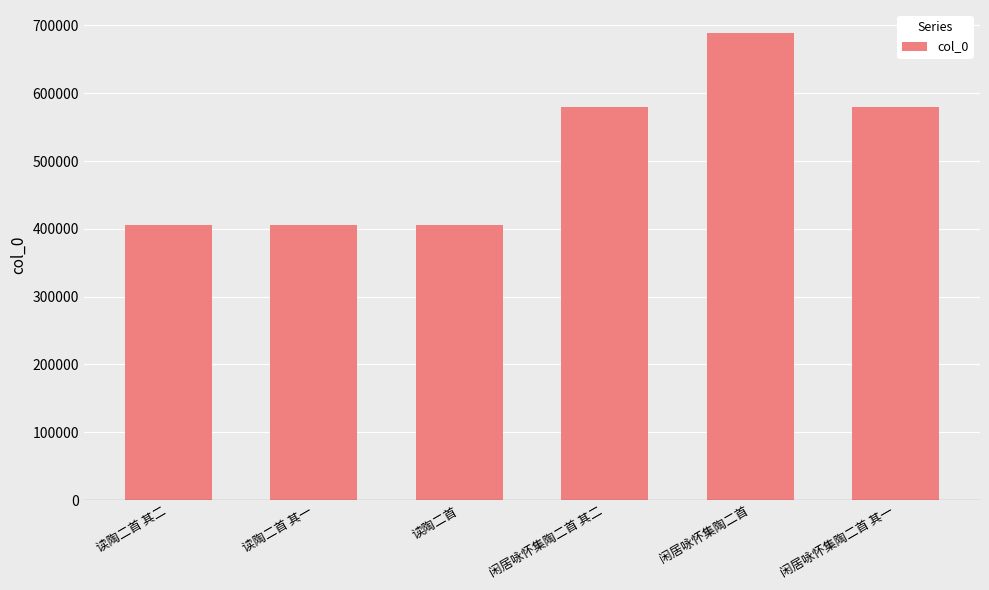

What is the minimum value shown in the chart?

405104